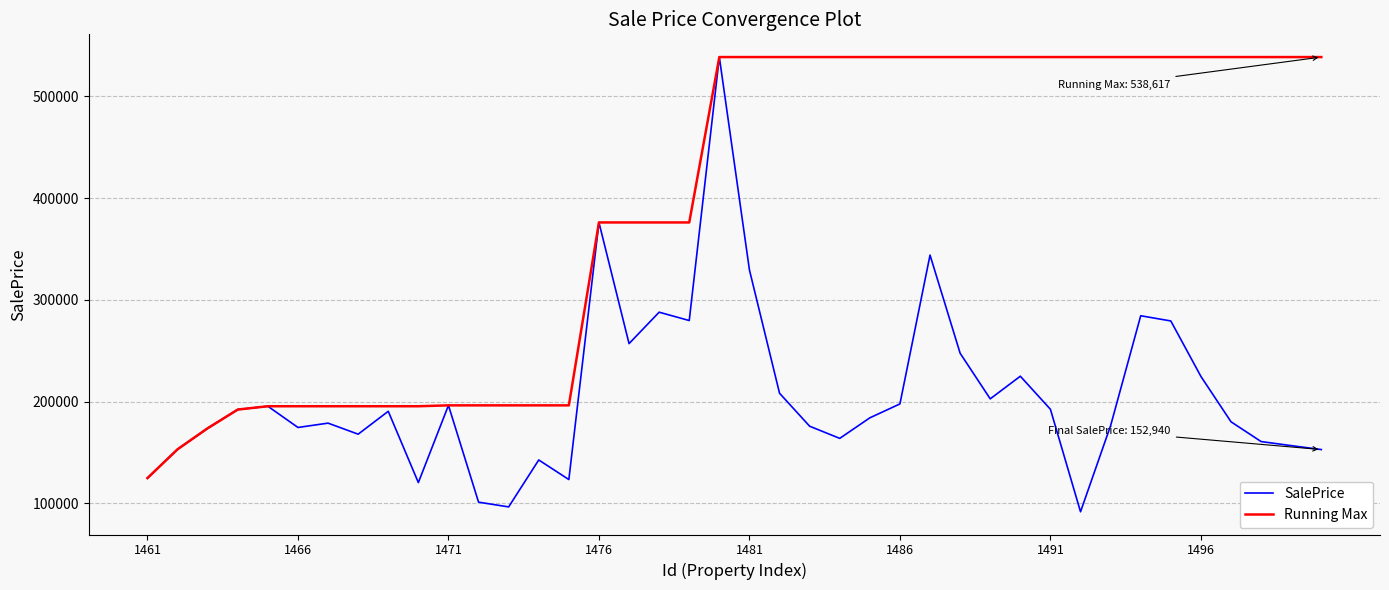

List the series in order of their overall mean, highest first.

Running Max, SalePrice